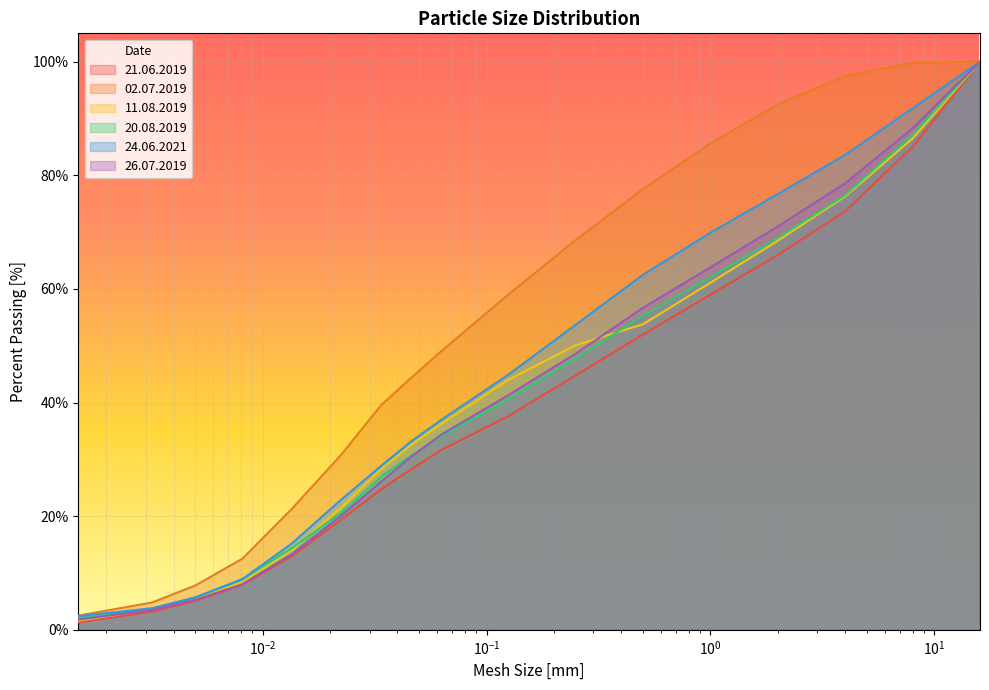

What is the maximum value for 24.06.2021?

100.0